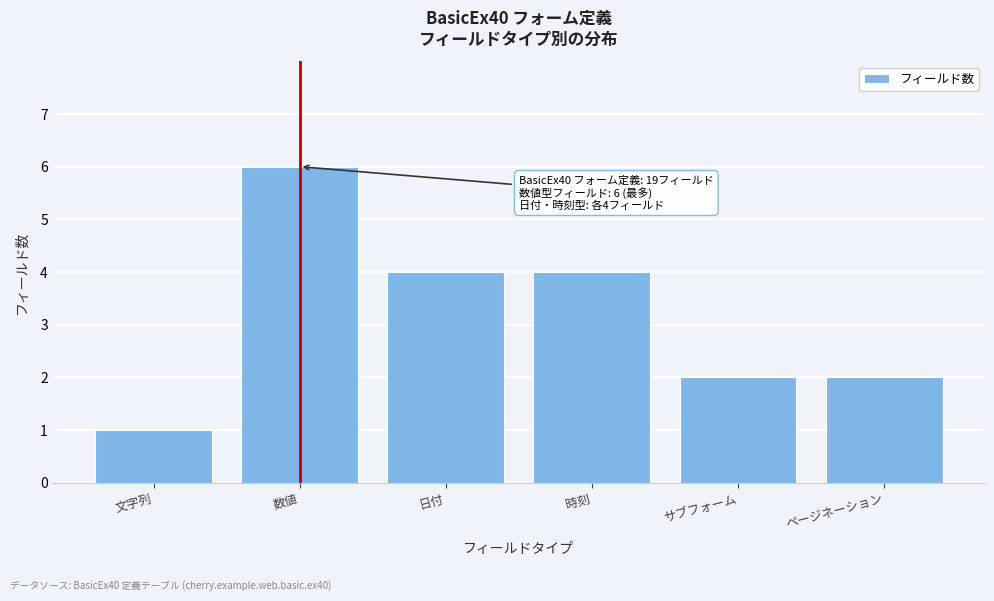

Reading right to left, what are all the values shown in this chart?

ページネーション=2	サブフォーム=2	時刻=4	日付=4	数値=6	文字列=1